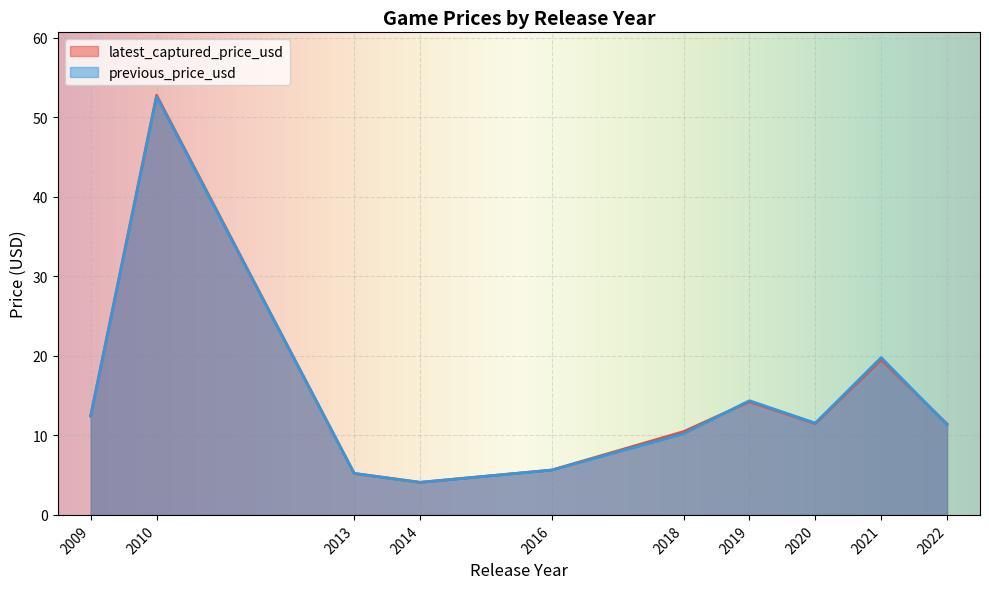

What is the smallest value displayed?

4.1